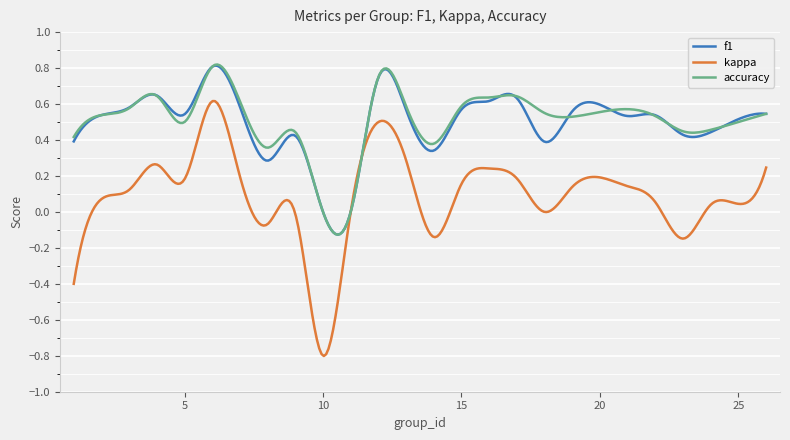

Which series has the widest spread of values?

kappa